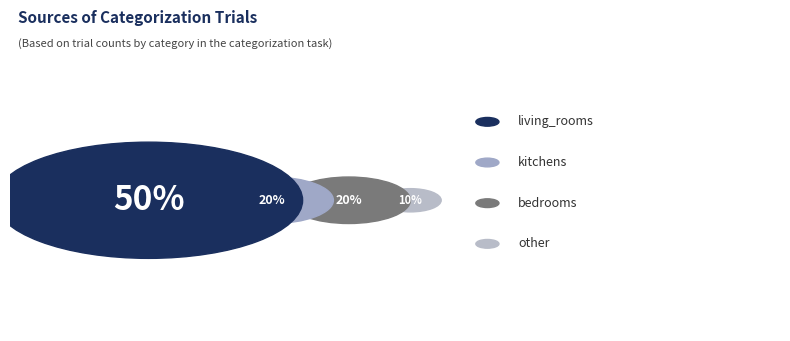

The other slice represents 9% of the pie. True or false?

False